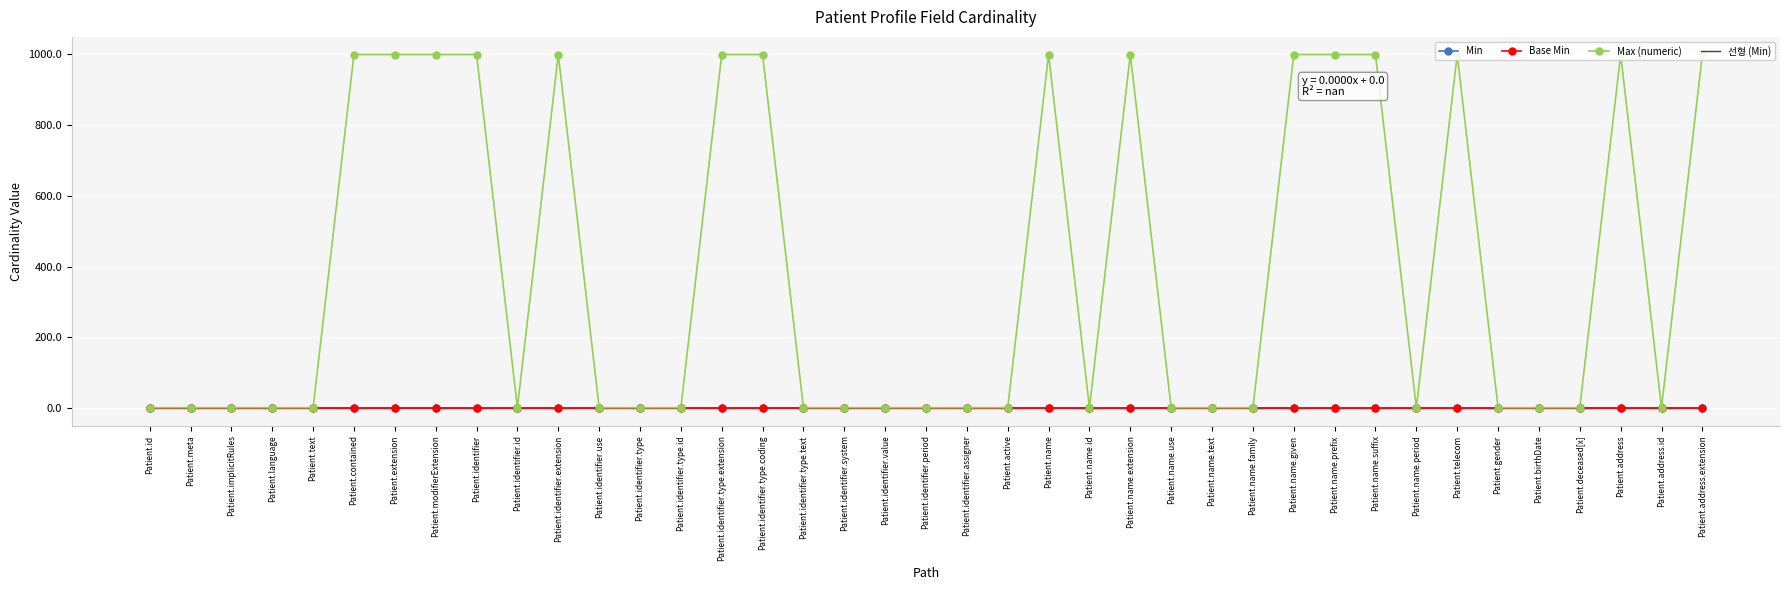

True or false: Max (numeric) has more than 1 interior local peaks.

True